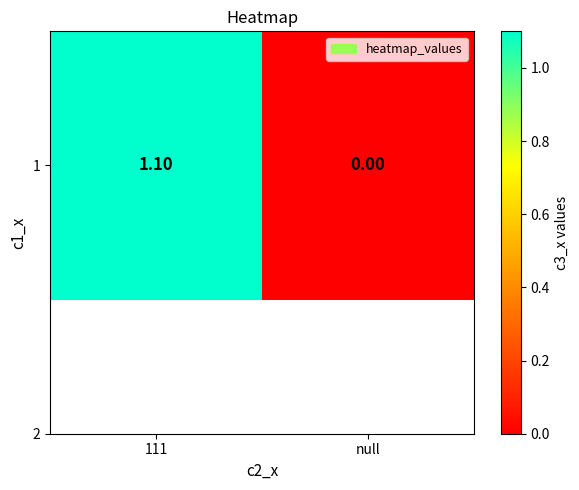

What is the difference between the values at 111 and null?

1.1